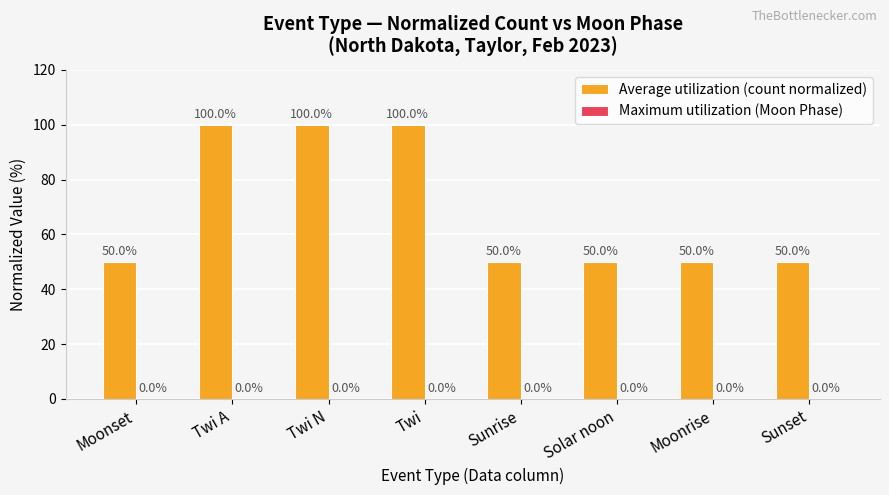

True or false: the data shows 50 at Sunset.

True